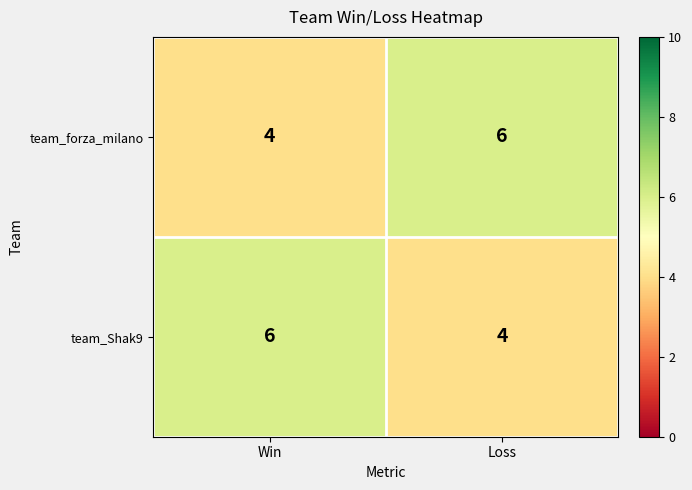

Reading left to right, transcribe all the data shown in this chart.

team_forza_milano: 4	6
team_Shak9: 6	4